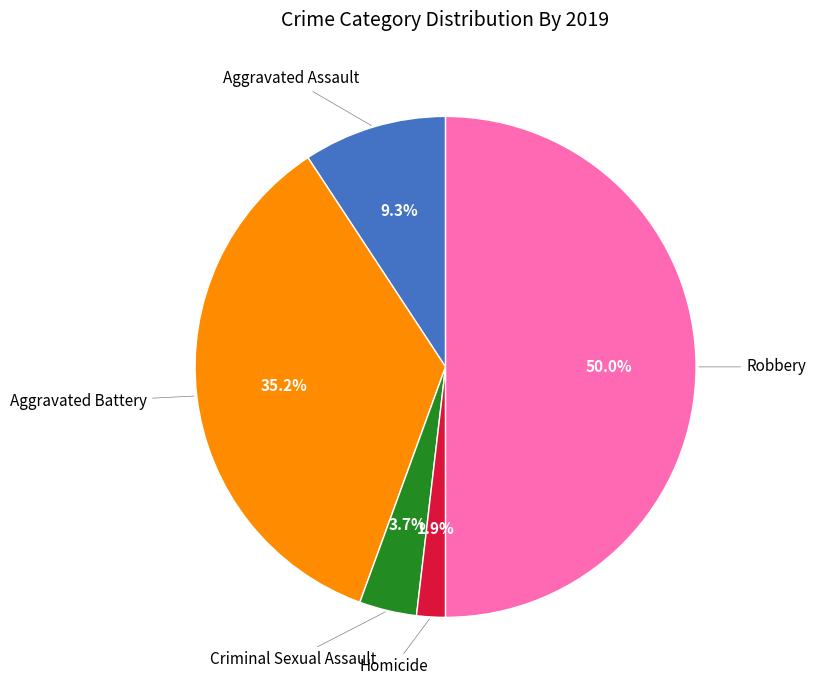

How many segments does this pie chart have?

5